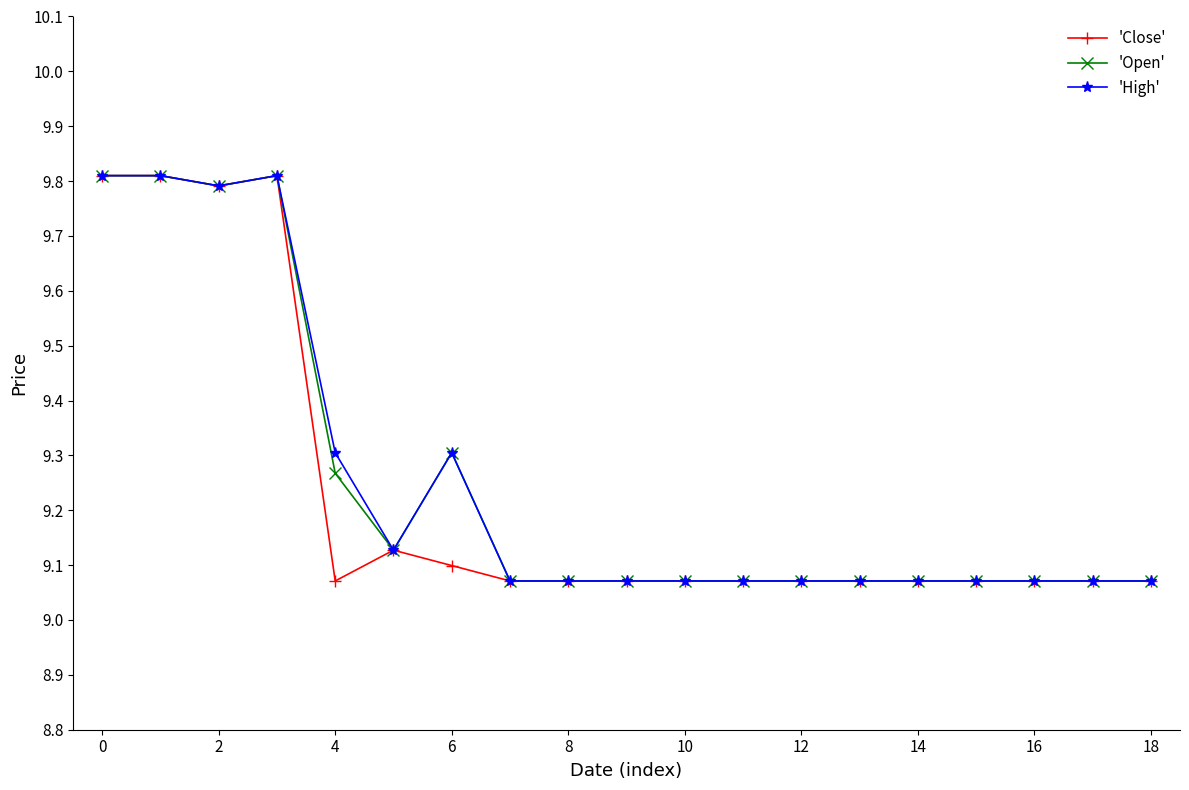

What is the maximum value for 'Open'?

9.8